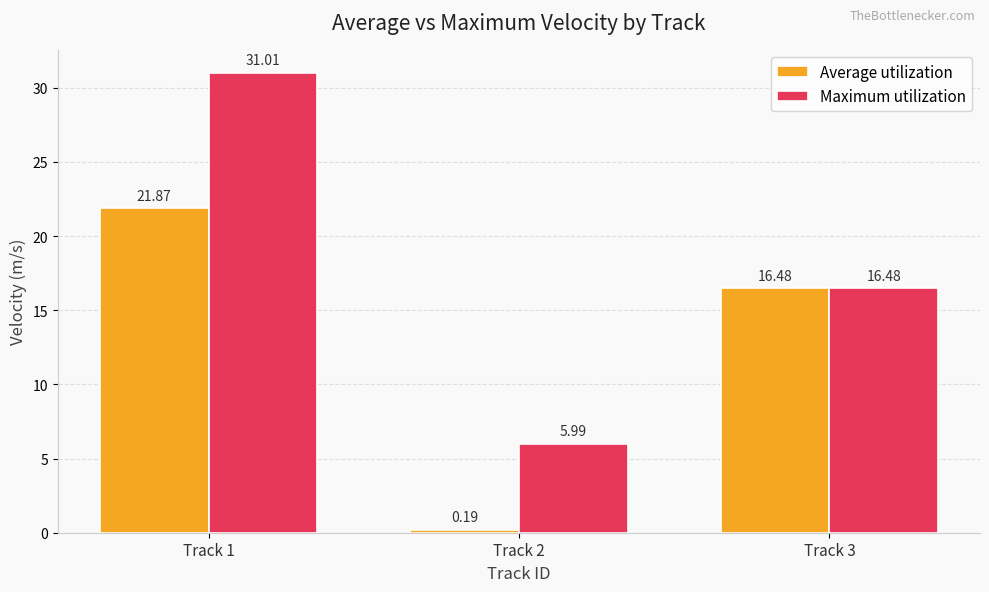

What is the sum of all Maximum utilization values?

53.5